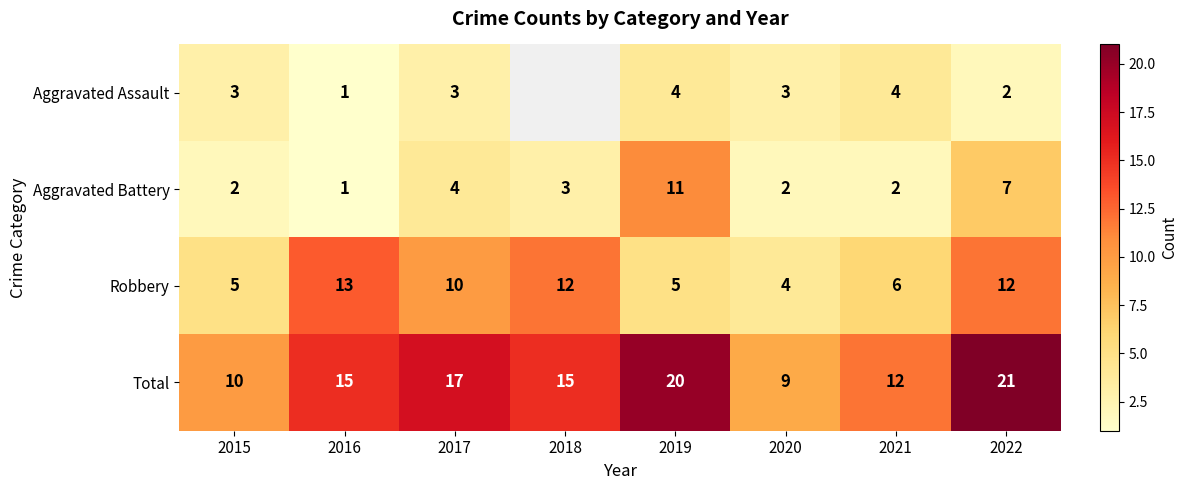

What is the highest value of the Aggravated Battery series?

11